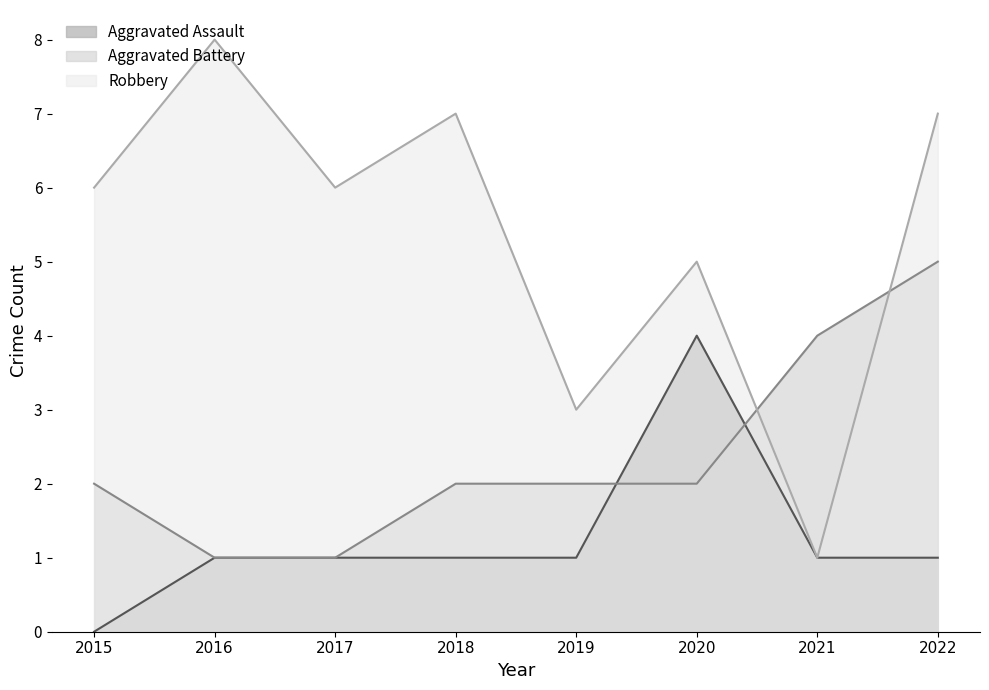

Is the value of Aggravated Assault at 2015 greater than the value of Robbery at 2016?

No